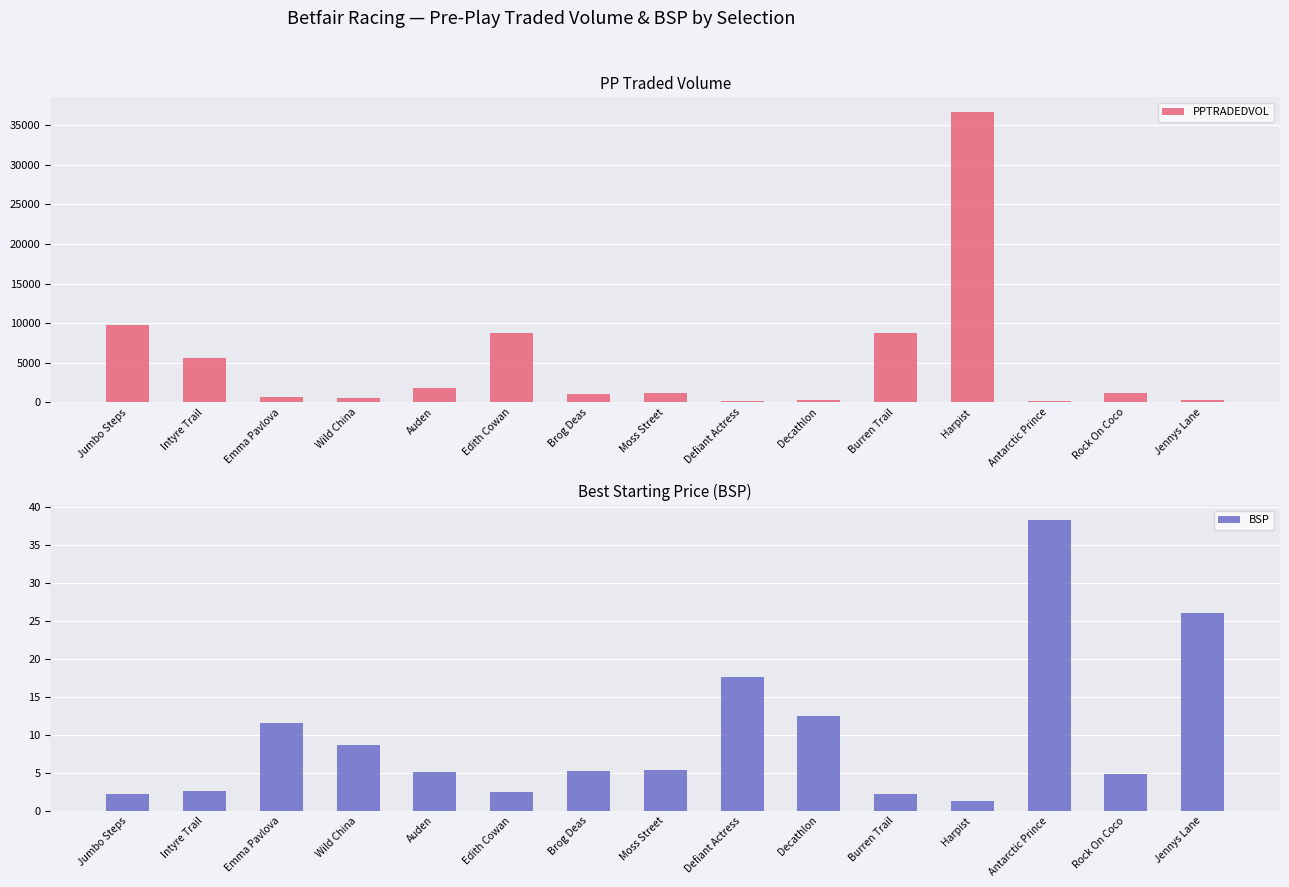

Which series has the largest total across all categories?

PPTRADEDVOL